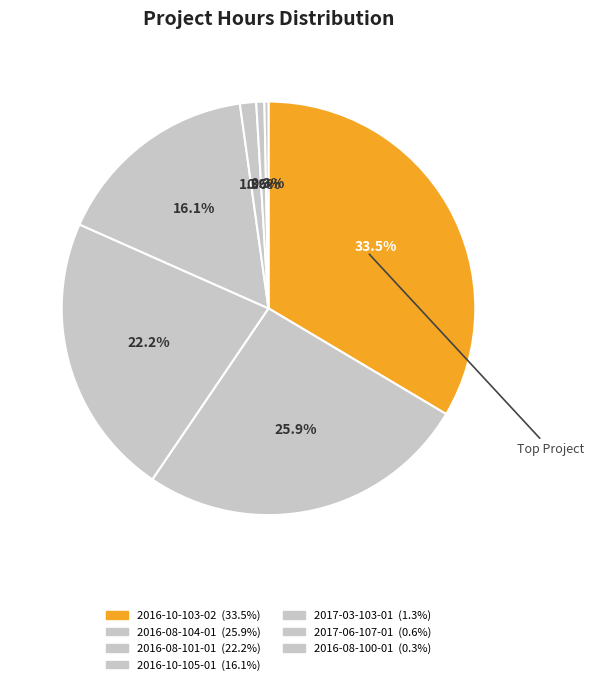

How many segments does this pie chart have?

7